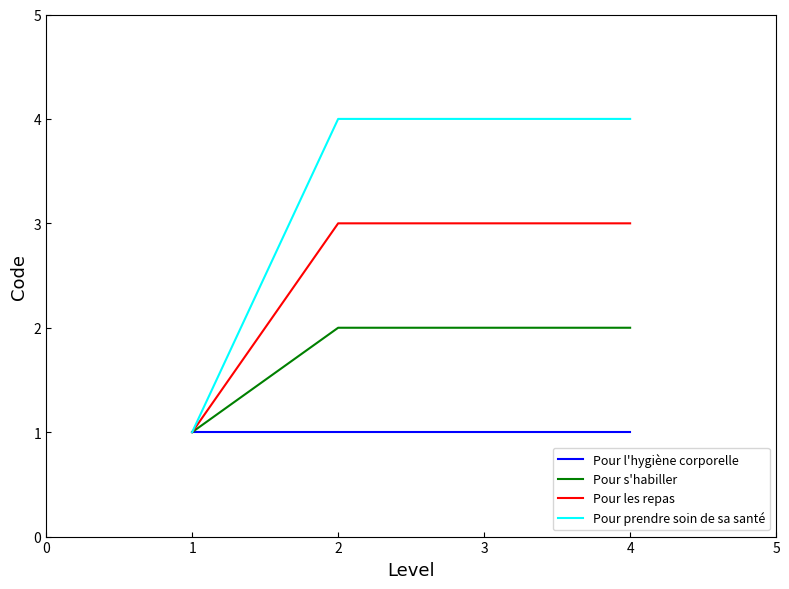

Is the value of Pour prendre soin de sa santé at 2 greater than the value of Pour s'habiller at 1?

Yes